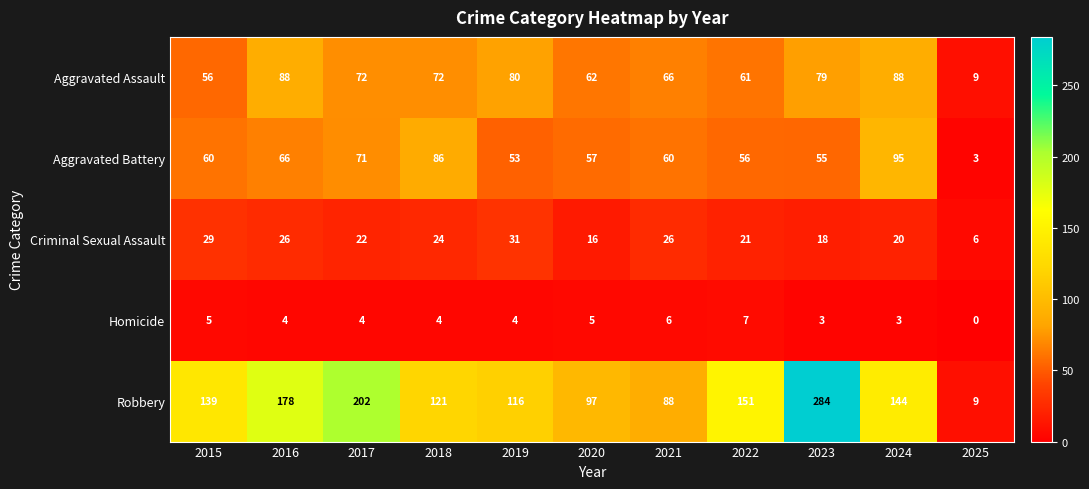

The value of Aggravated Battery at 2016 is 100. True or false?

False